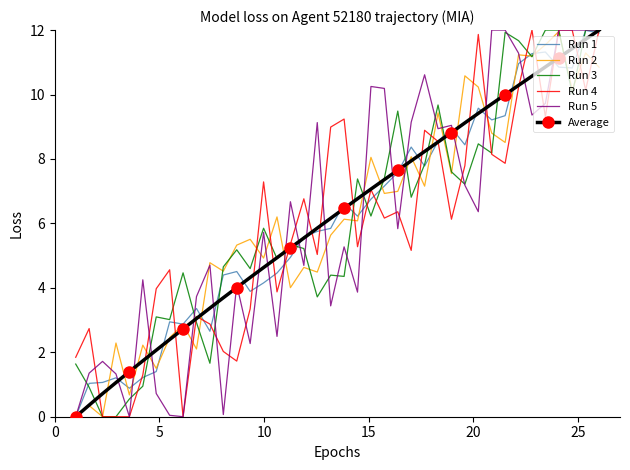

What is the maximum value shown in the chart?

12.0